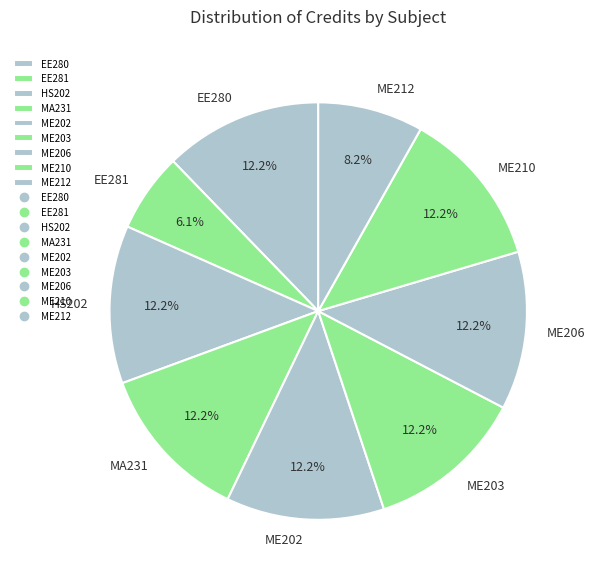

To the nearest percent, what is the combined percentage of HS202 and ME203?

24%